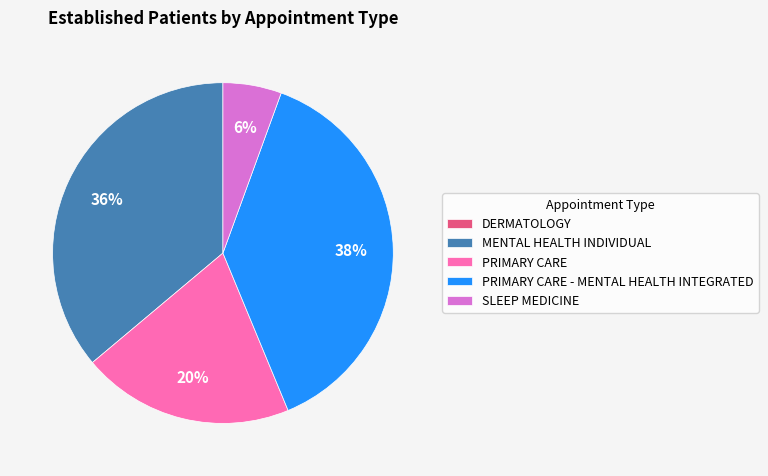

Which has a higher value, MENTAL HEALTH INDIVIDUAL or PRIMARY CARE?

MENTAL HEALTH INDIVIDUAL